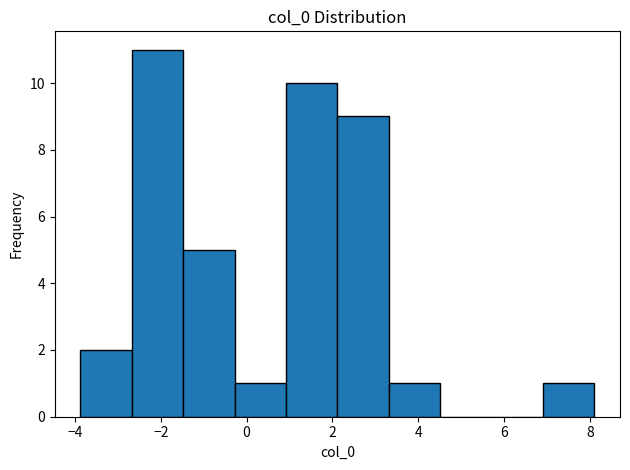

Over which range of the x-axis is the bar tallest?

-2.6 to -1.4